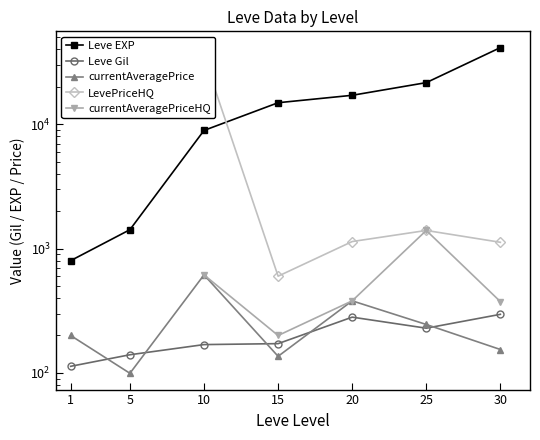

At which category does the chart reach its minimum across all series?

5